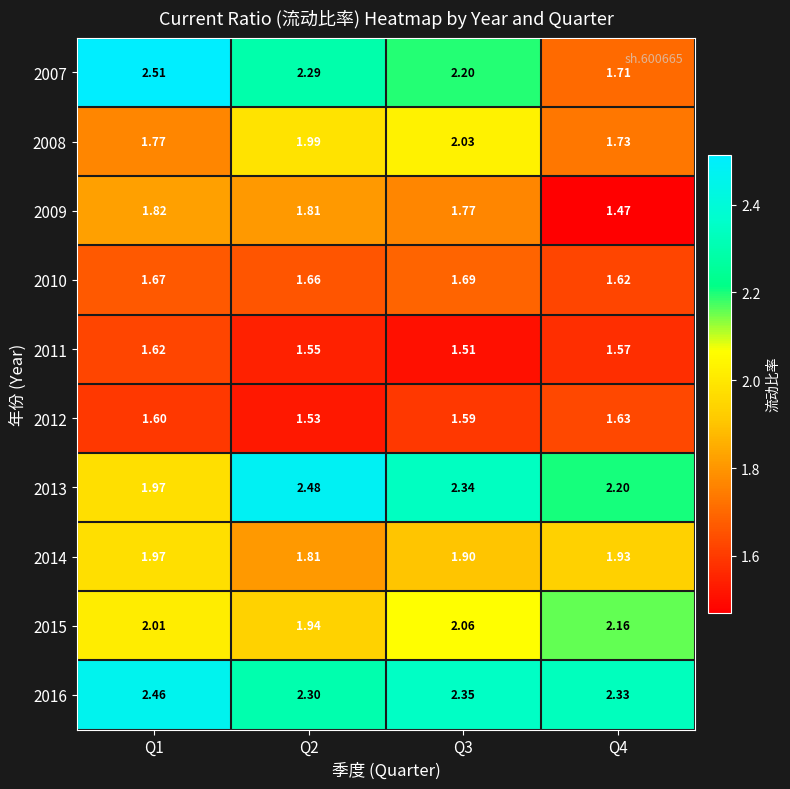

Rank the series by their maximum value, from lowest to highest.

2011, 2012, 2010, 2009, 2014, 2008, 2015, 2016, 2013, 2007